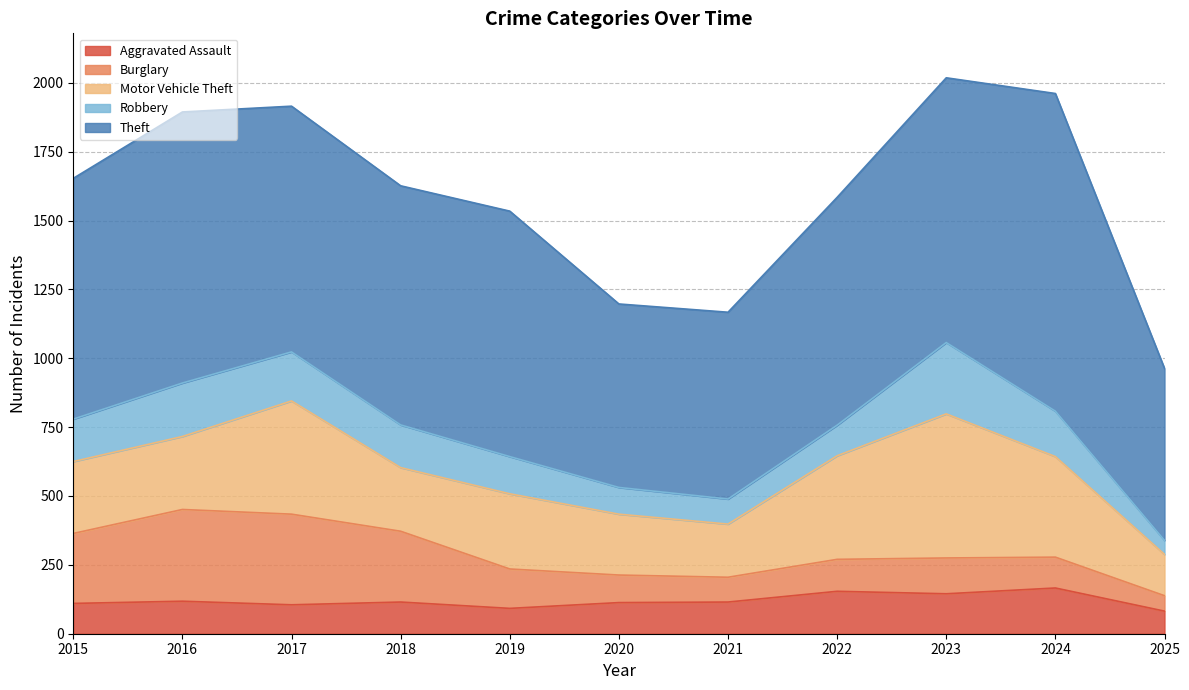

What is the difference between the highest and lowest values at 2019?

799